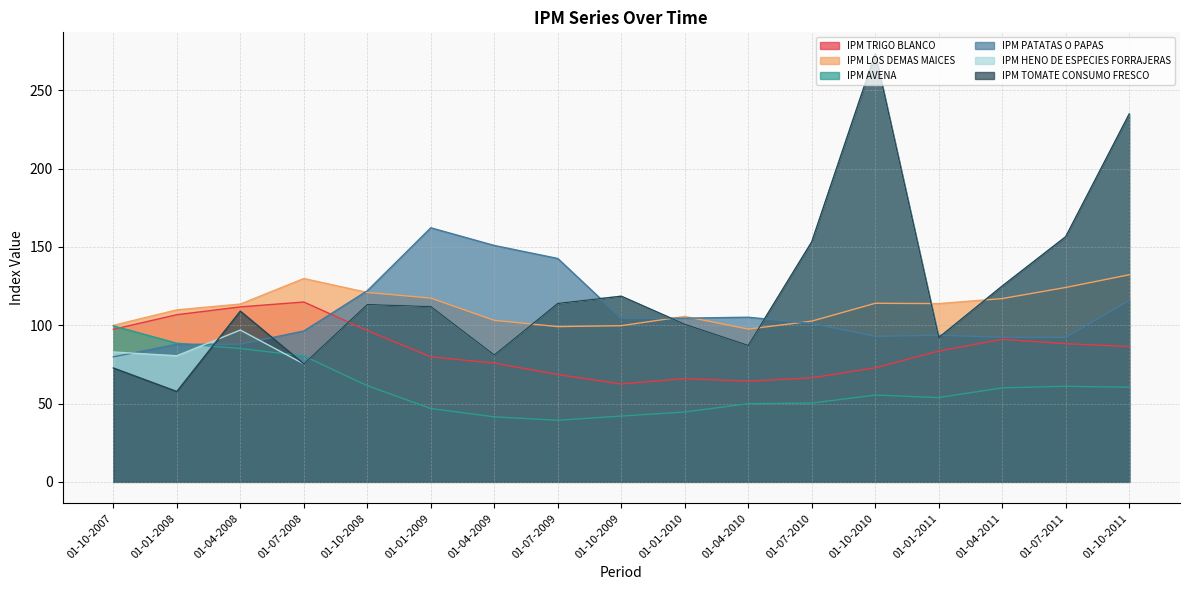

Rank the categories by IPM LOS DEMAS MAICES value from highest to lowest.

01-10-2011, 01-07-2008, 01-07-2011, 01-10-2008, 01-01-2009, 01-04-2011, 01-10-2010, 01-01-2011, 01-04-2008, 01-01-2008, 01-01-2010, 01-04-2009, 01-07-2010, 01-10-2007, 01-10-2009, 01-07-2009, 01-04-2010